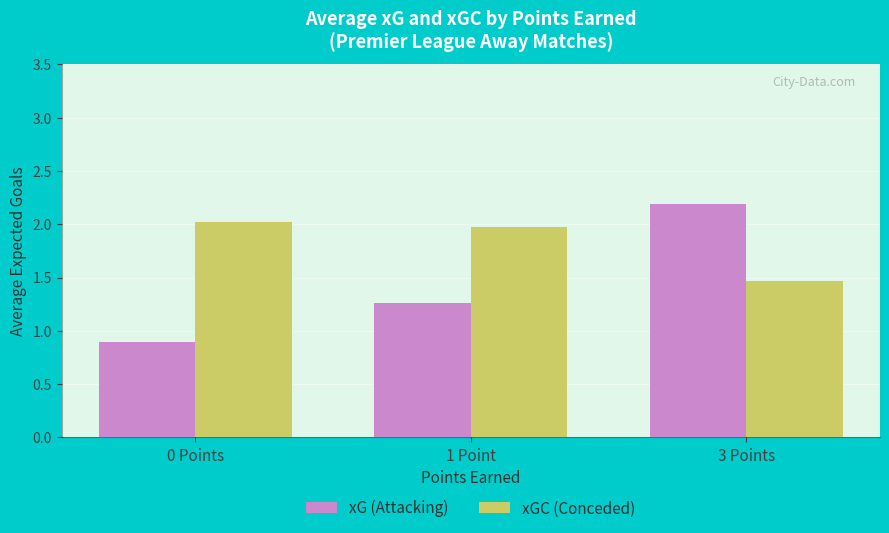

Which series has the largest total across all categories?

xGC (Conceded)